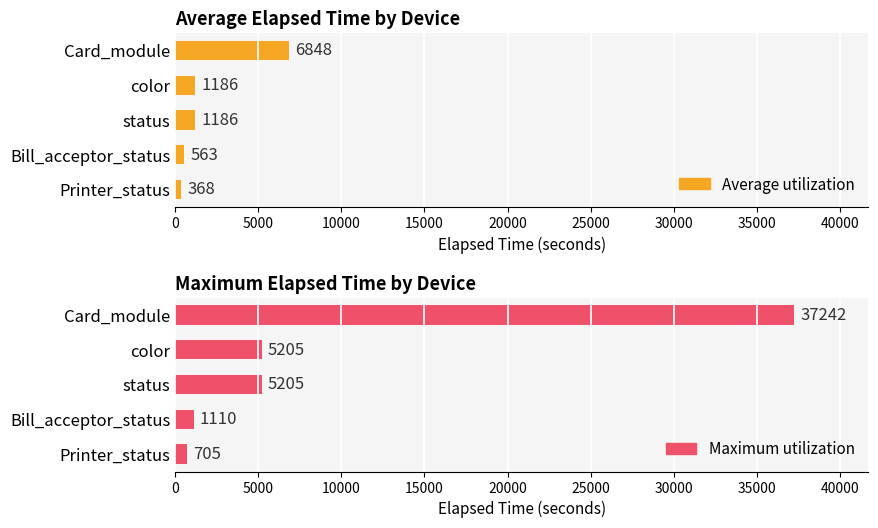

How many series are shown in this chart?

2